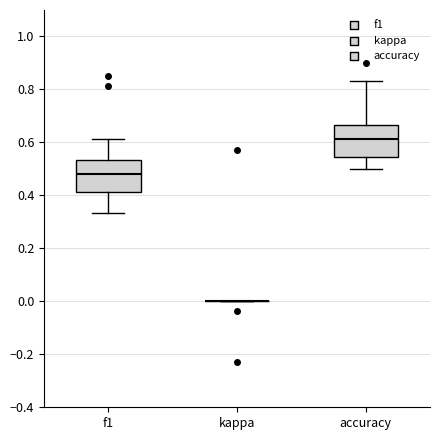

Reading left to right, read every box against the y-axis: the position of its median line, the range the box covers, and the ends of its whiskers. The values are not printed on the chart, so give them approximately, as read against the axis.

f1: median 0.48, box 0.42 to 0.54, whiskers 0.34 to 0.62
kappa: box collapsed to a line at 0.00, whiskers 0.00 to 0.00
accuracy: median 0.62, box 0.54 to 0.66, whiskers 0.50 to 0.84